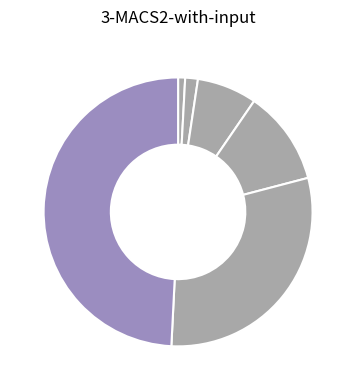

How many segments does this pie chart have?

6